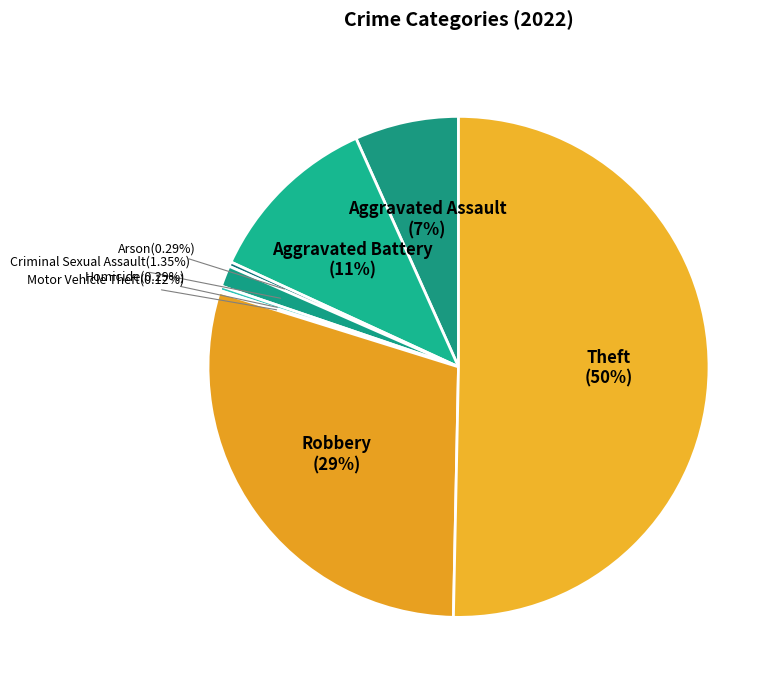

To the nearest percent, what is the difference between the Arson and Theft slice percentages?

50%